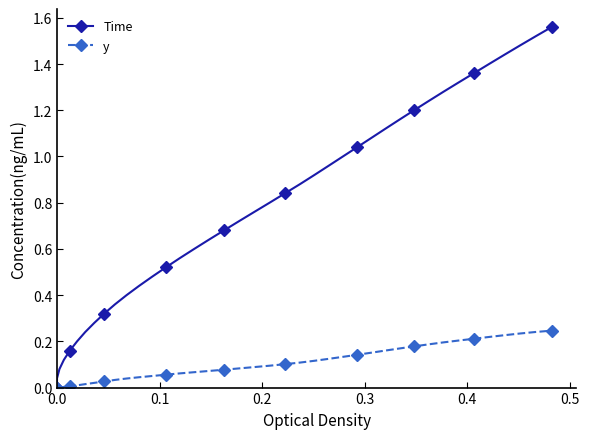

How many lines are shown in the chart?

2